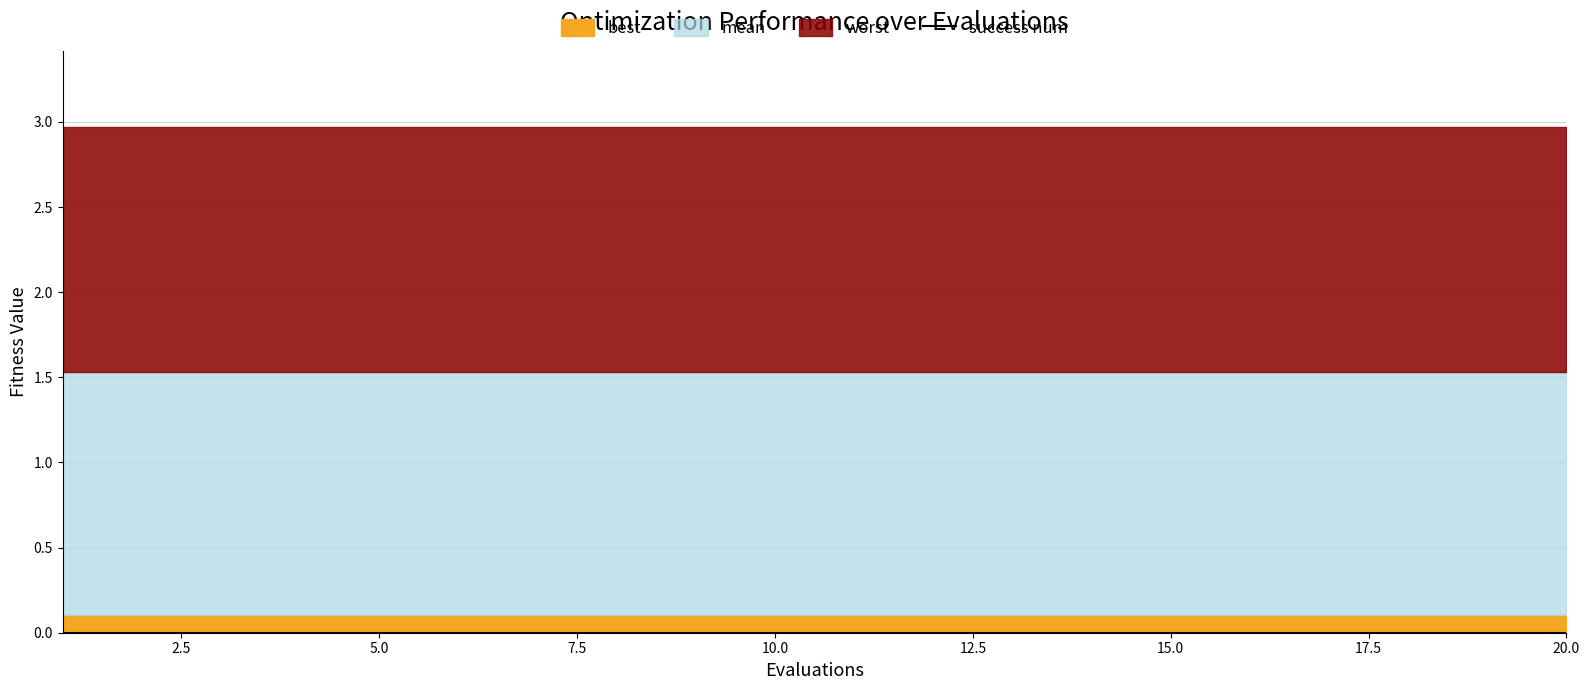

What is the spread (max minus min) of values at 14?

3.0